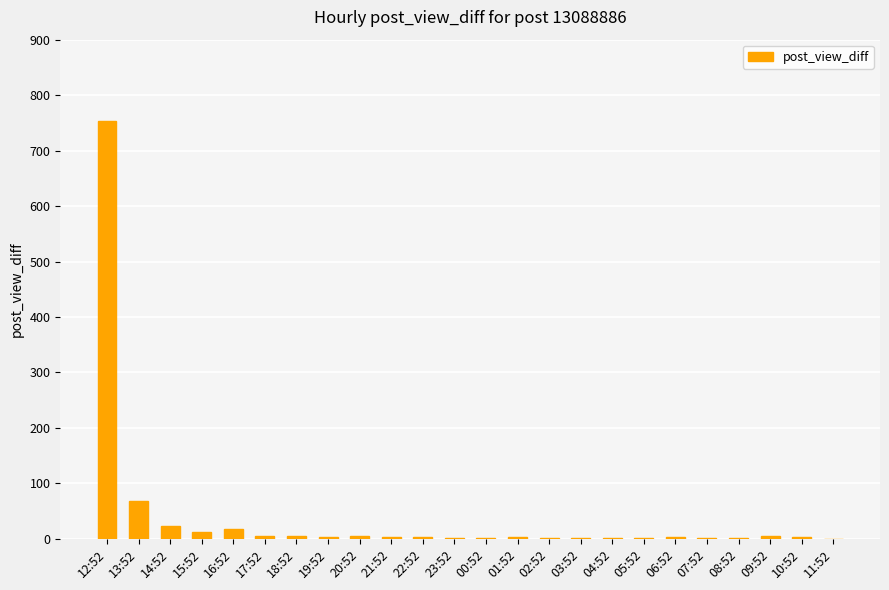

What is the average value?

39